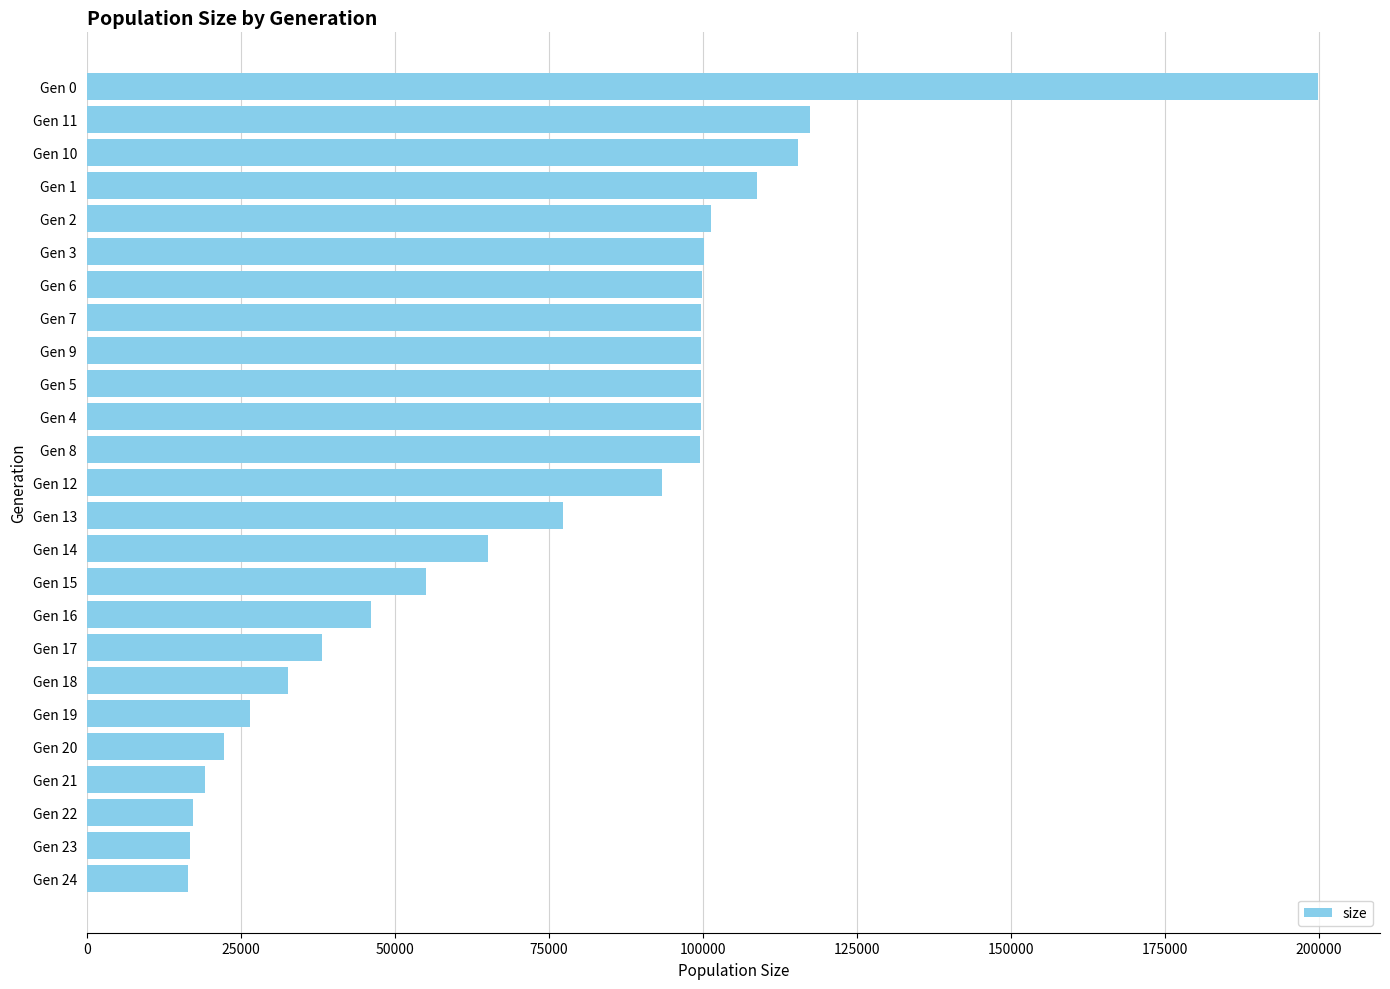

What is the change in value from Gen 13 to Gen 5?

+22334